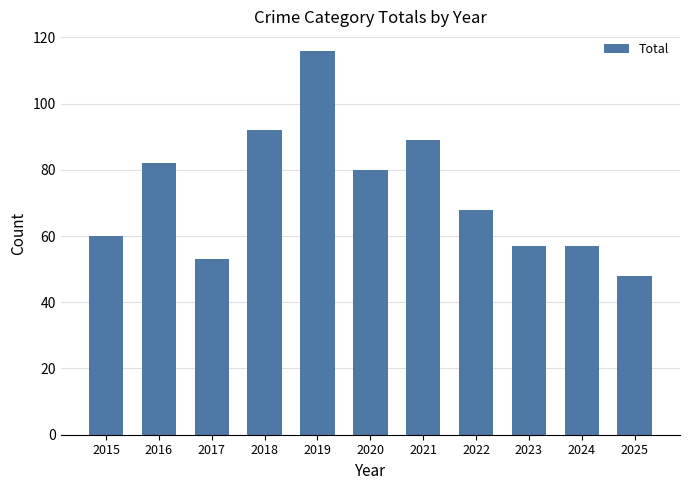

The value at 2016 is 82. True or false?

True